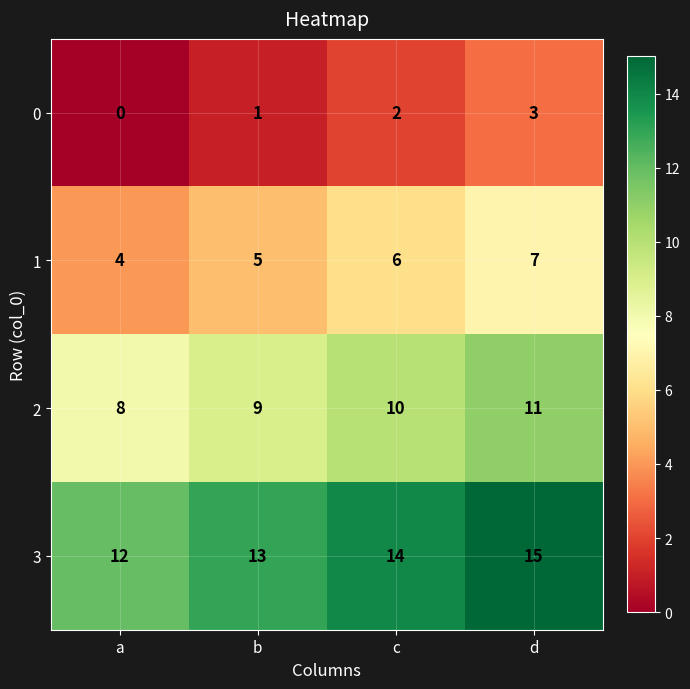

What is the average value of the 1 series?

6